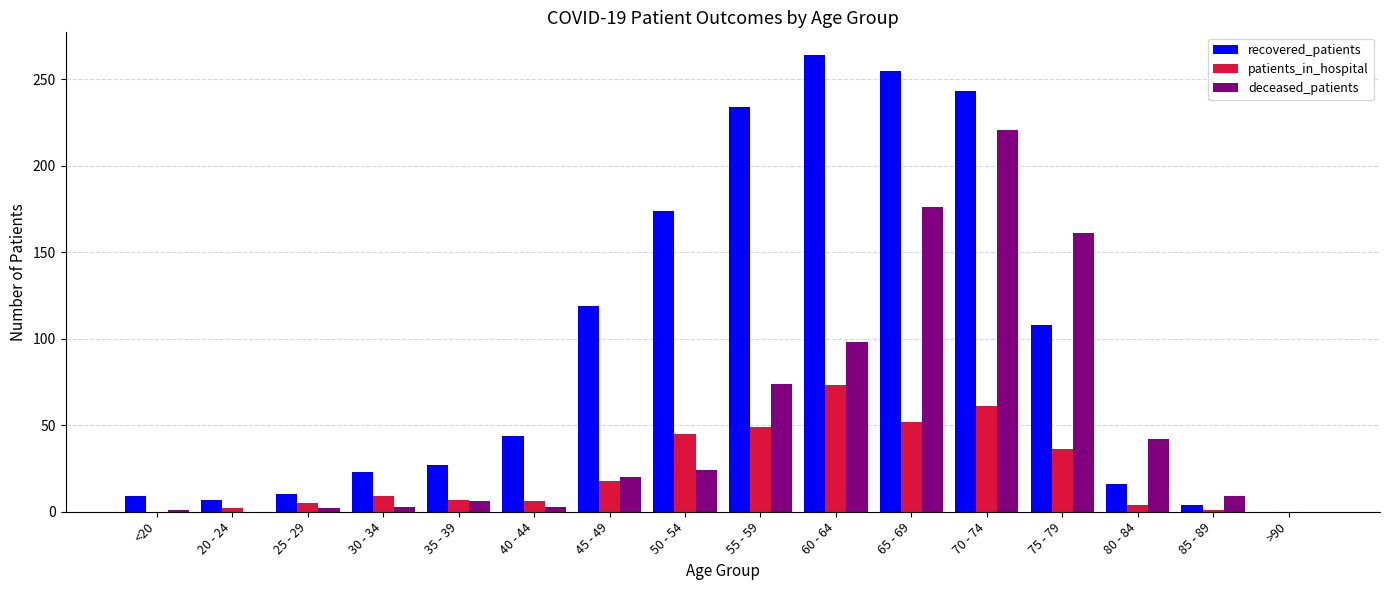

What is the sum of all recovered_patients values?

1537